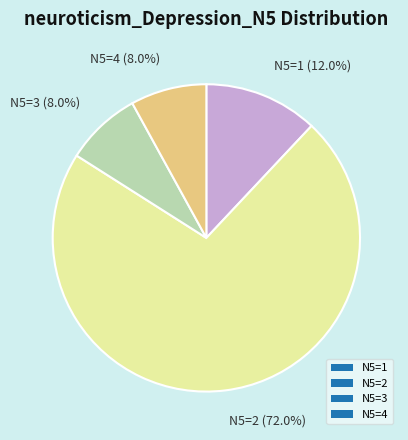

What is the ratio of the value at N5=1 to the value at N5=3?

1.5